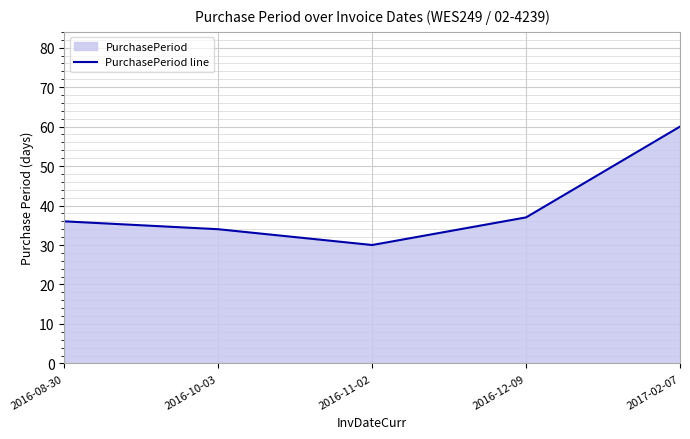

True or false: the data has more than 1 interior local peaks.

False